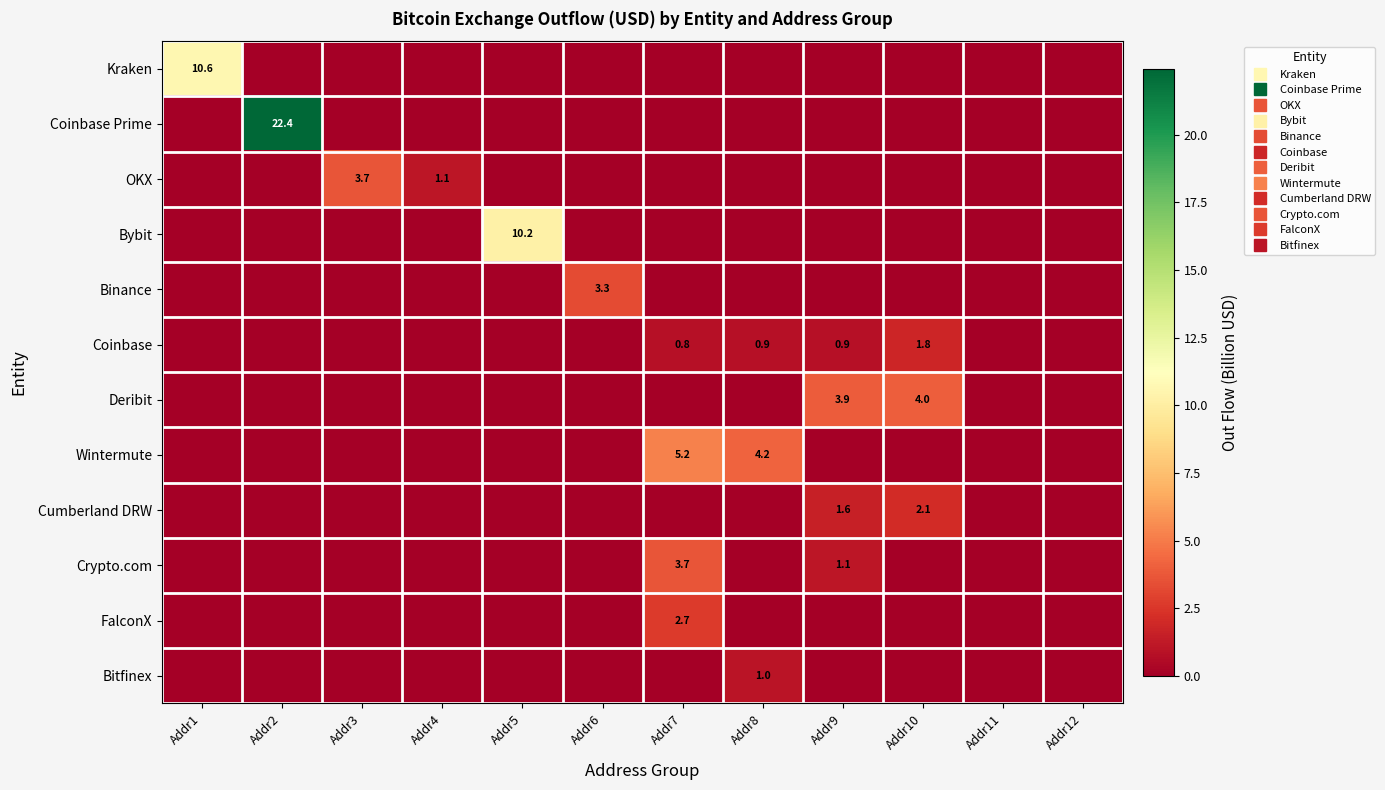

Which series changed the most between Addr8 and Addr10?

Wintermute